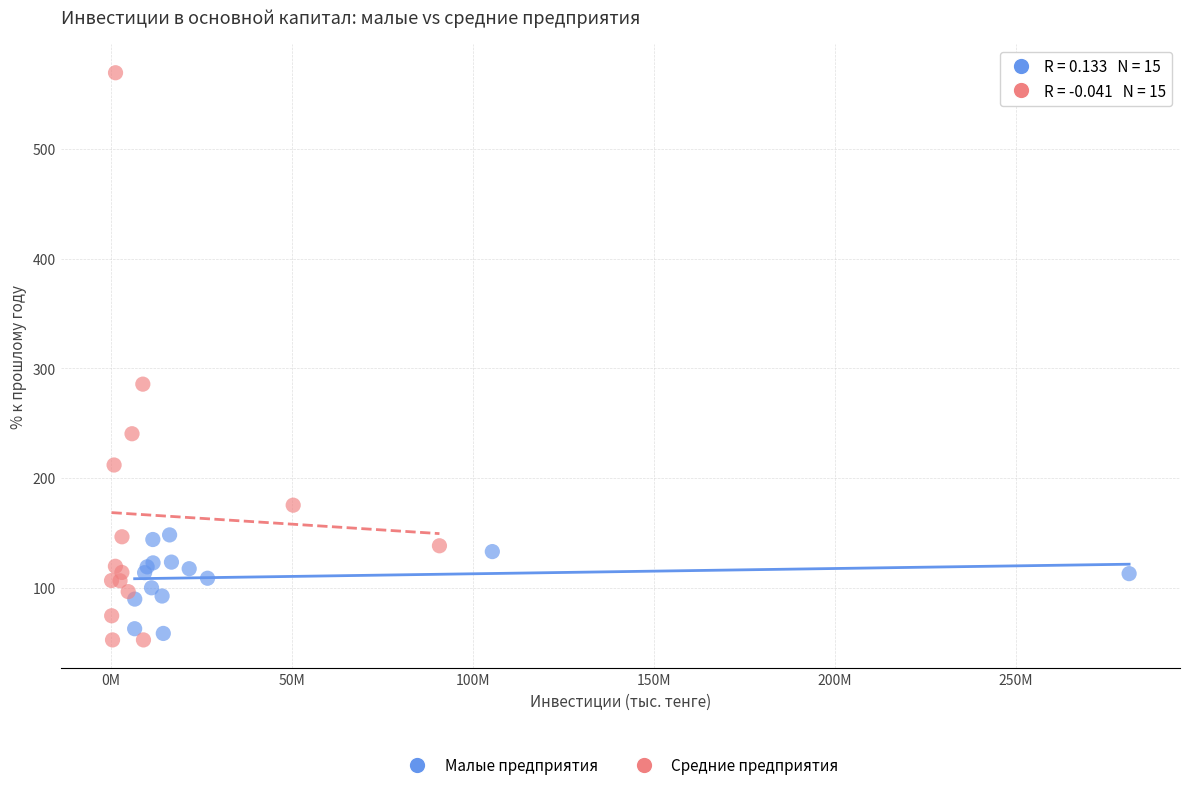

Which series has the largest Y range (max minus min)?

Средние предприятия